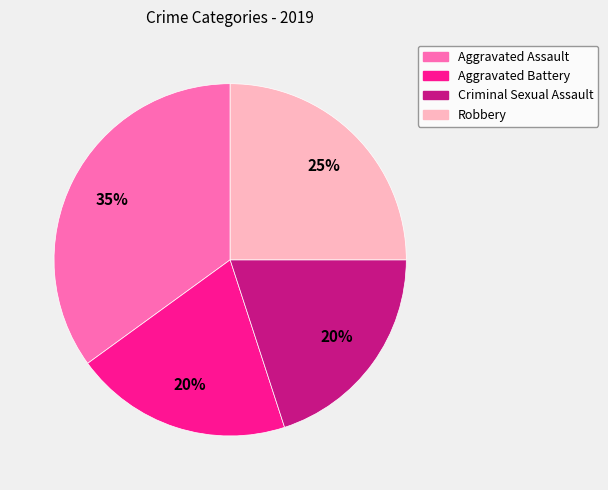

To the nearest percent, what portion does Aggravated Assault represent?

35%